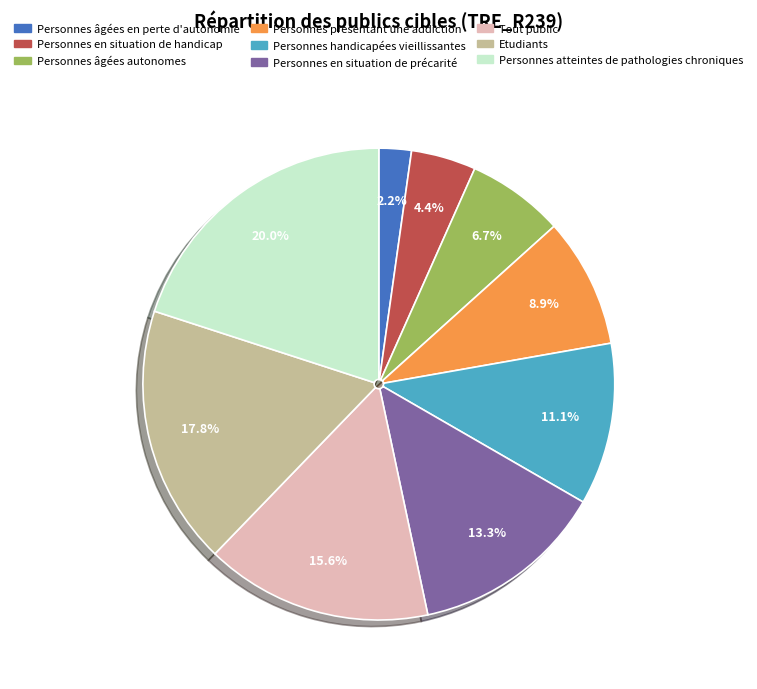

Is the sum of Personnes présentant une addiction and Personnes en situation de précarité greater than half?

No